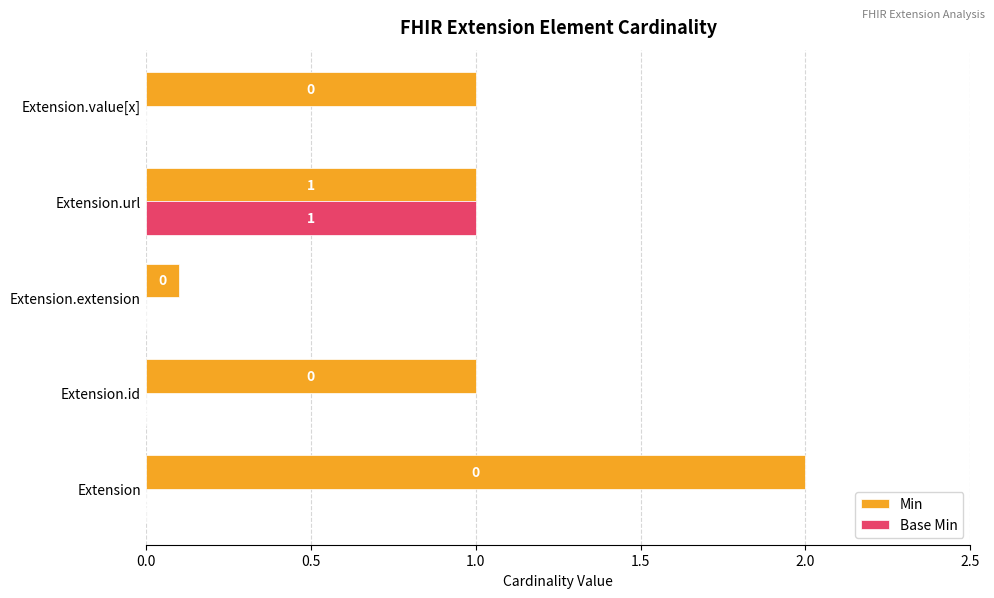

True or false: Base Min has a value of 0.0 at Extension.extension.

True